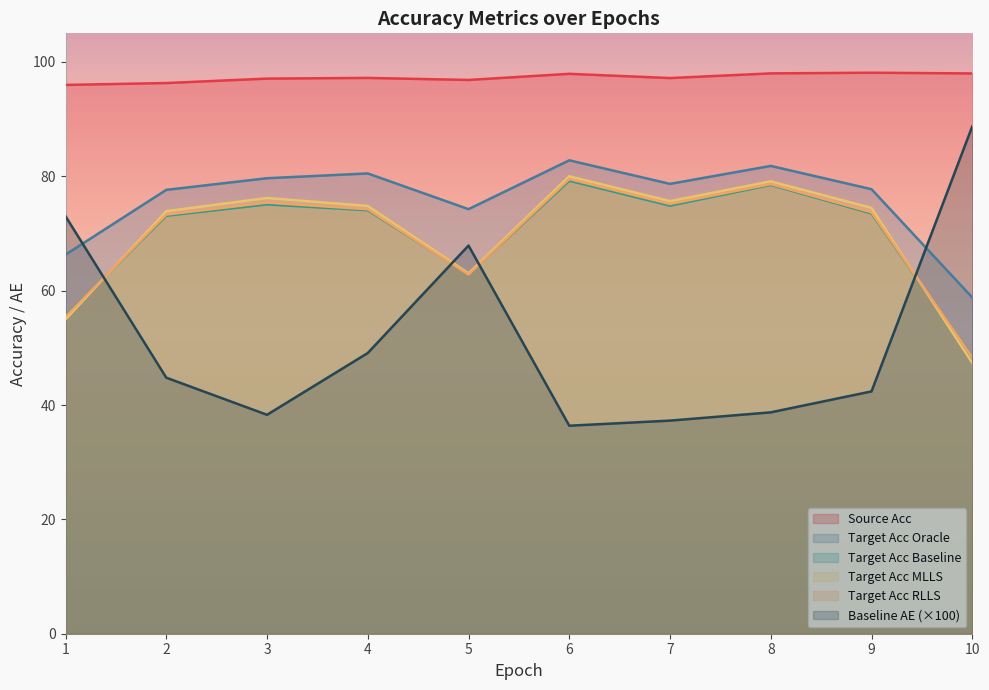

True or false: source_acc and baseline_AE cross at least once.

False